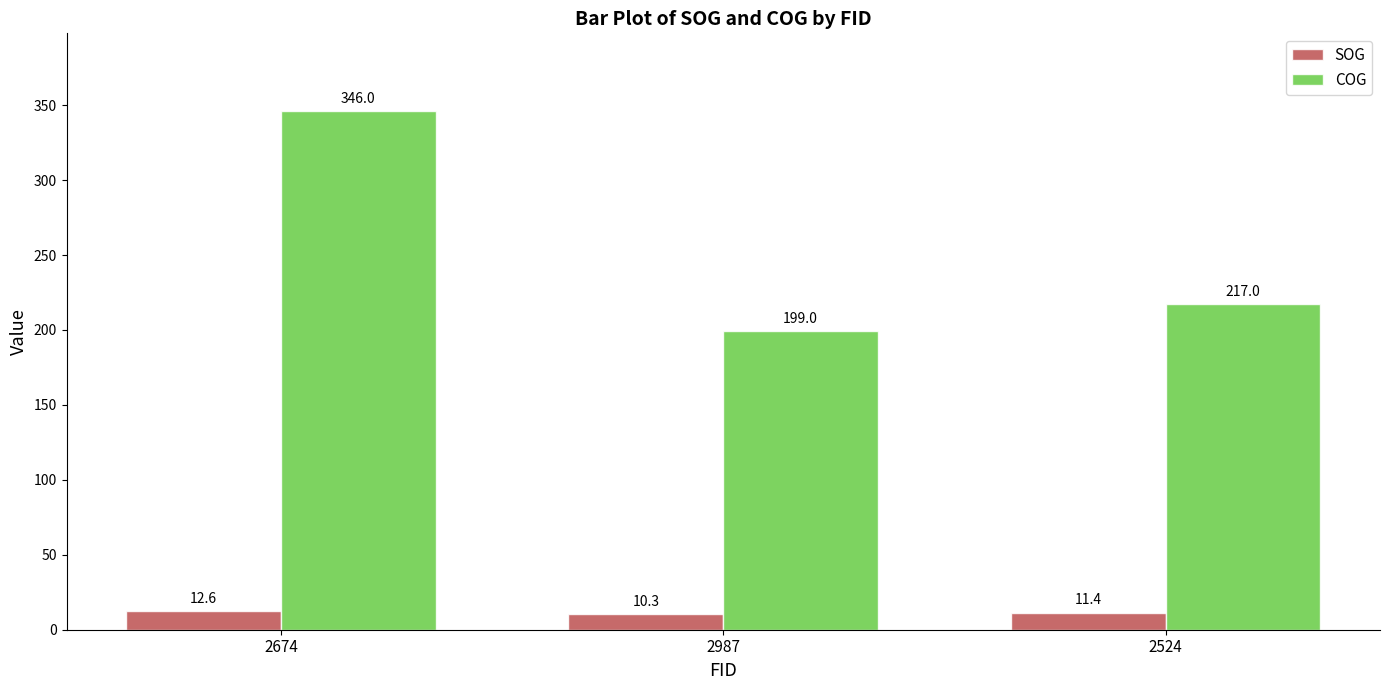

Is the value of SOG at 2987 greater than the value of COG at 2674?

No